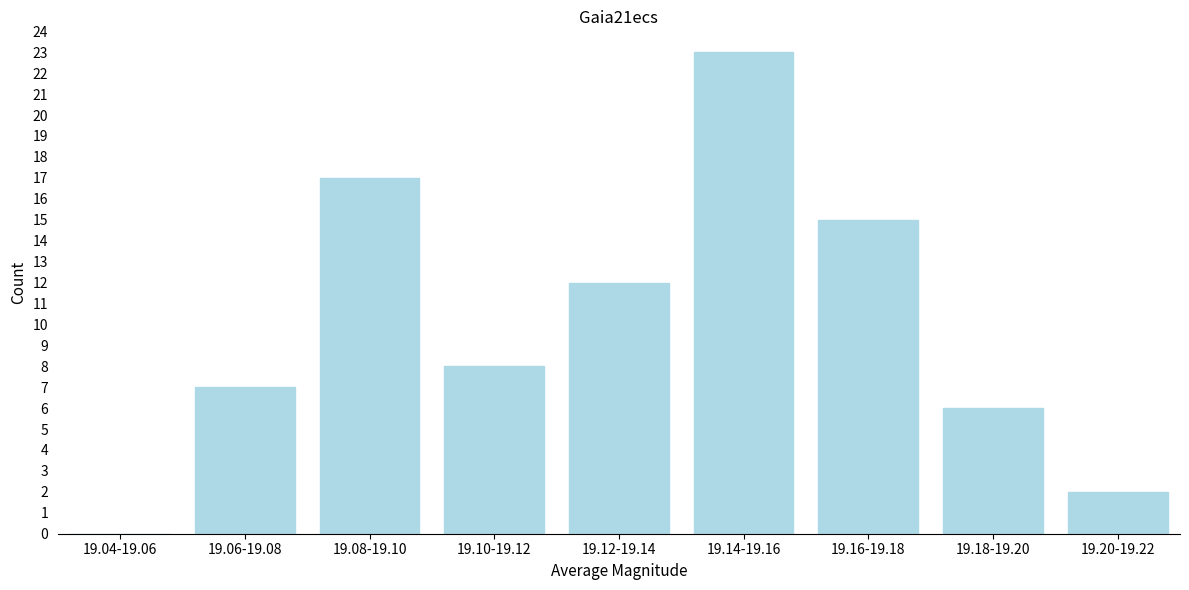

Reading right to left, transcribe all the data shown in this chart.

19.20-19.22=2	19.18-19.20=6	19.16-19.18=15	19.14-19.16=23	19.12-19.14=12	19.10-19.12=8	19.08-19.10=17	19.06-19.08=7	19.04-19.06=0